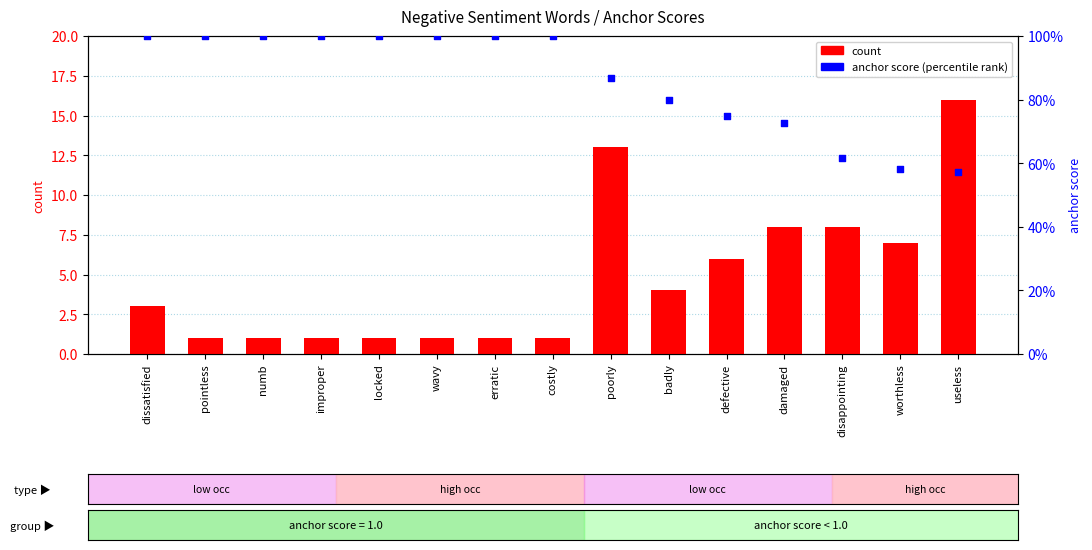

Which series reaches the maximum Y coordinate?

count